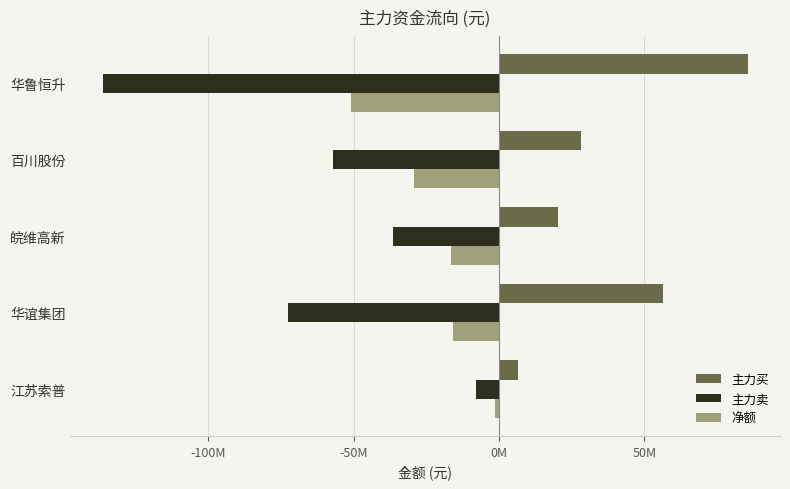

What are all the series names shown in the legend?

主力买, 主力卖, 净额